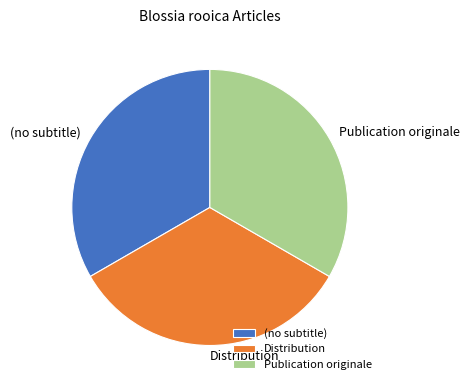

Do Publication originale and Distribution together represent more than half of the pie?

Yes